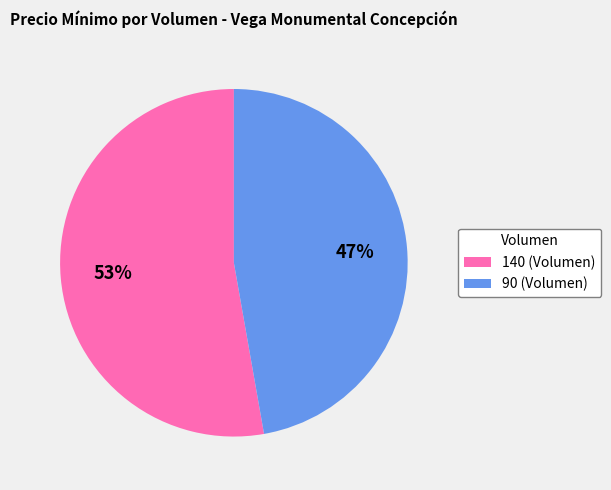

Between 140 (Volumen) and 90 (Volumen), which is larger?

140 (Volumen)